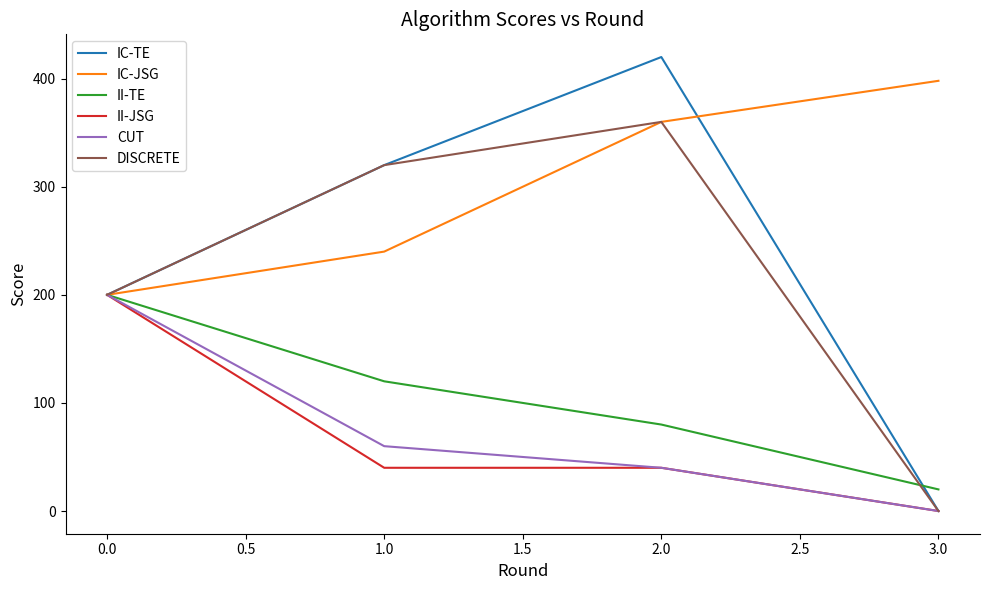

The value of DISCRETE at 1.0 is 558. True or false?

False